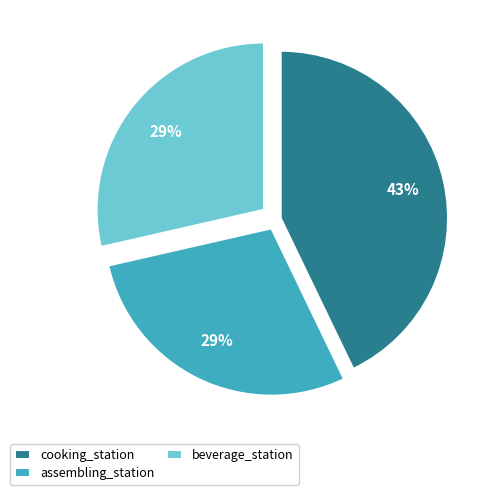

What is the largest slice in the pie chart?

cooking_station